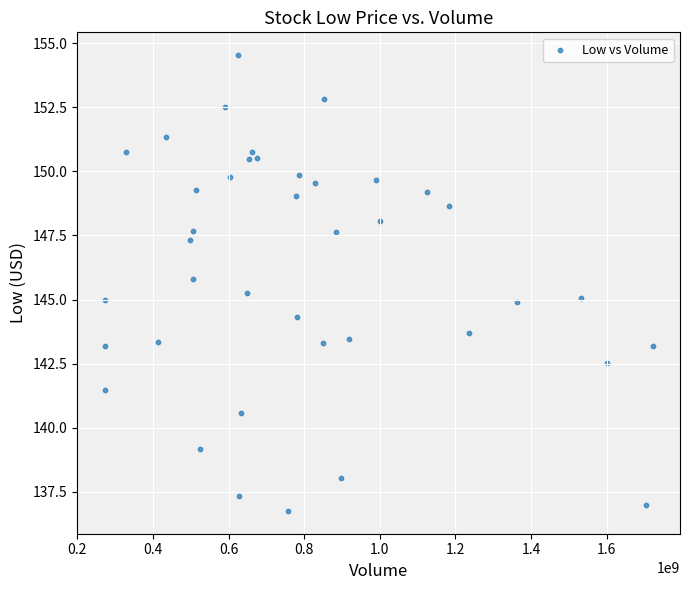

What is the range of Y values (max minus min)?

17.8